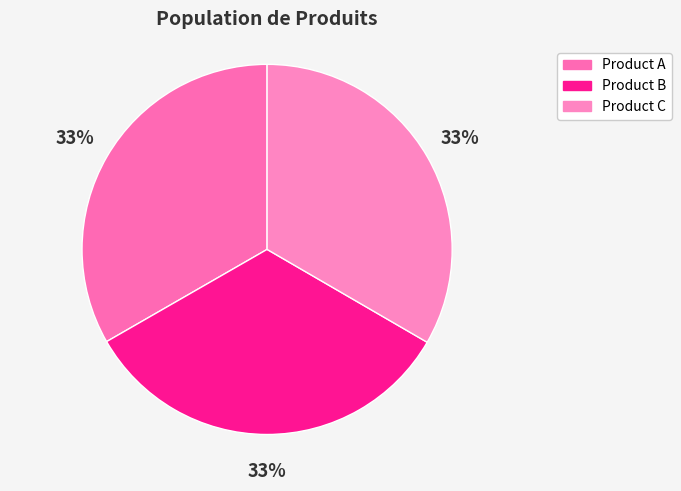

How many segments does this pie chart have?

3